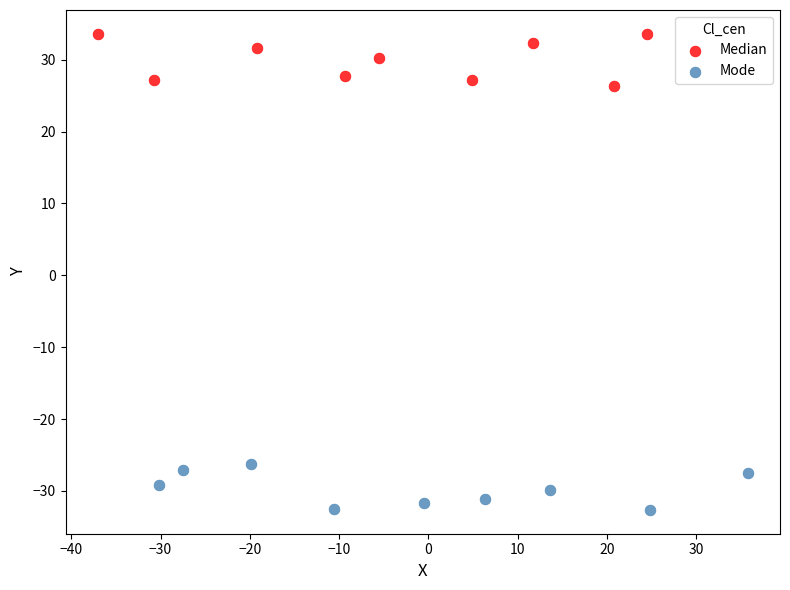

What are all the series names shown in the legend?

Median, Mode